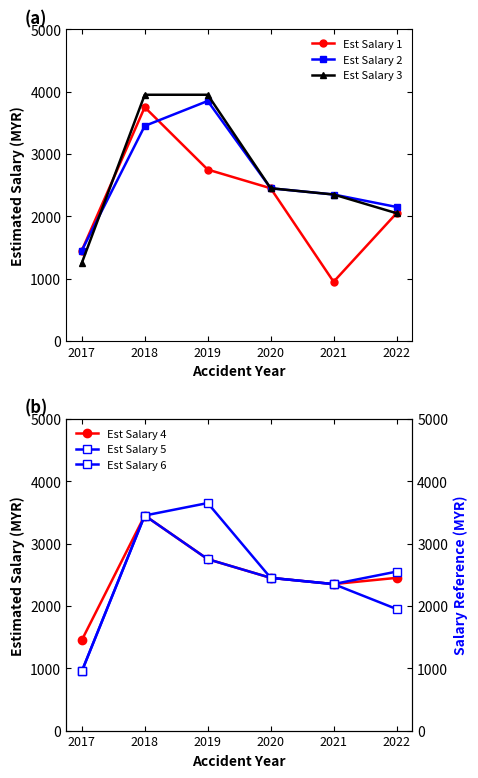

At which label is Est Salary 5 closest to 2300?

2021